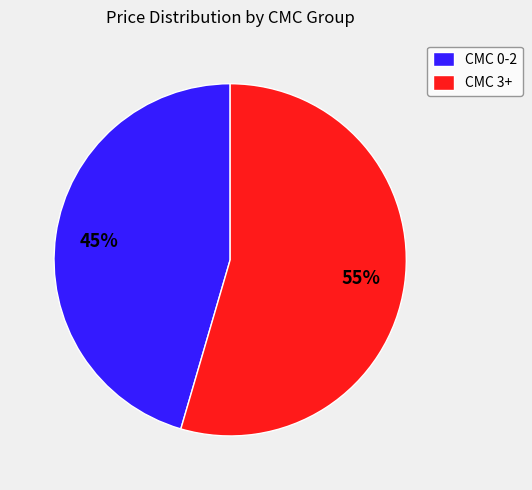

Is there a majority slice in this chart?

Yes